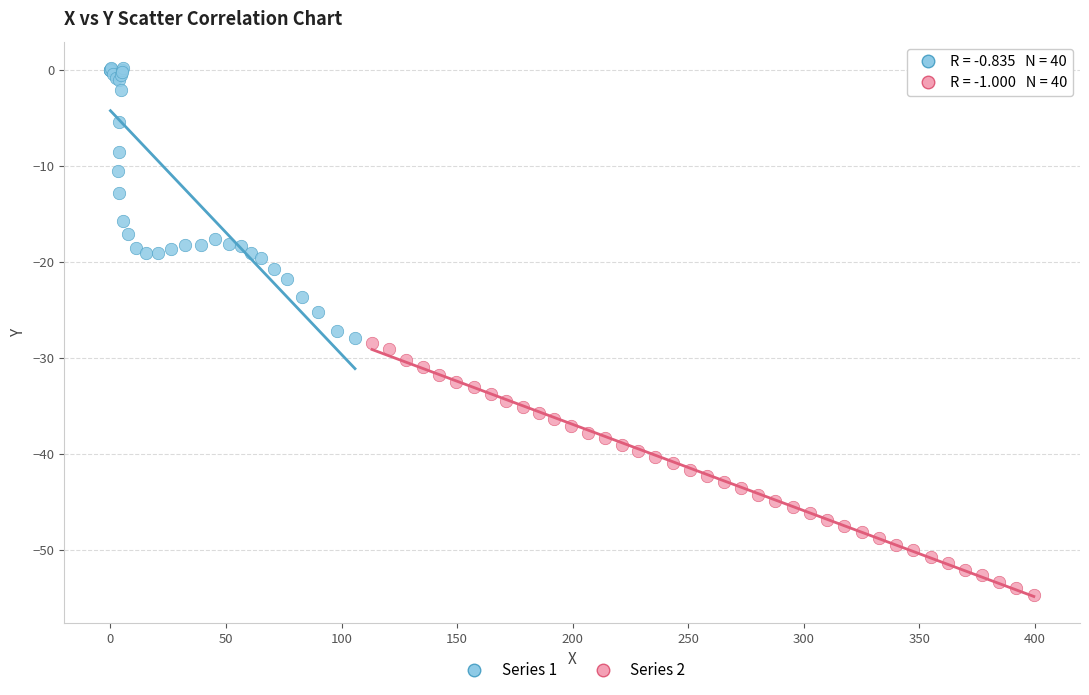

Which series reaches the minimum Y coordinate?

Series 2